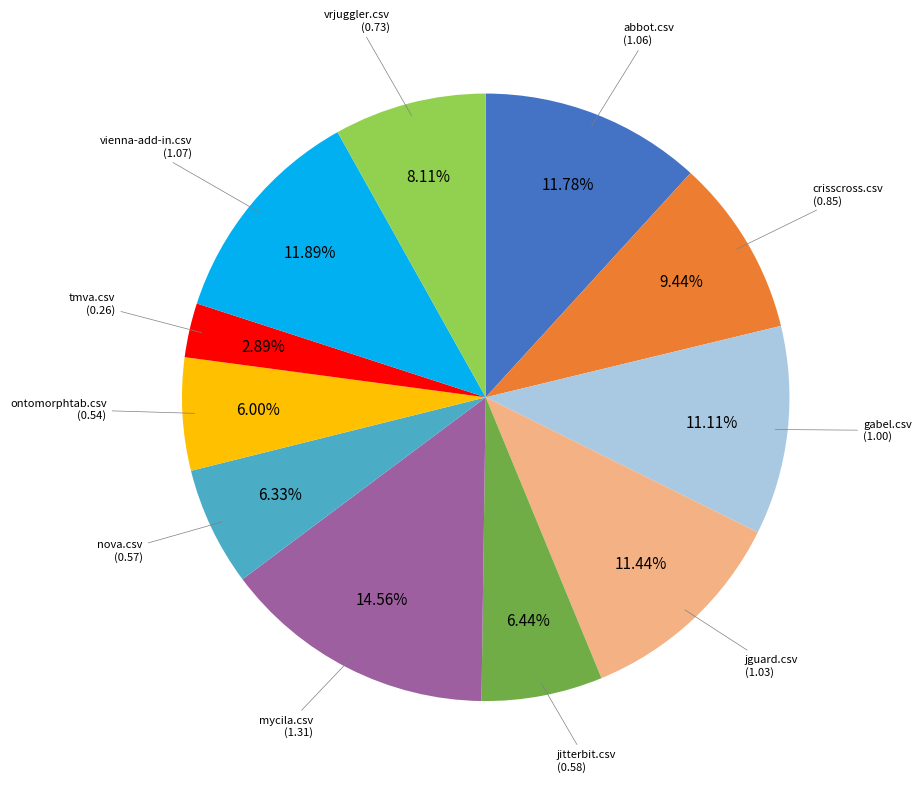

Is there any slice that represents more than half of the pie?

No